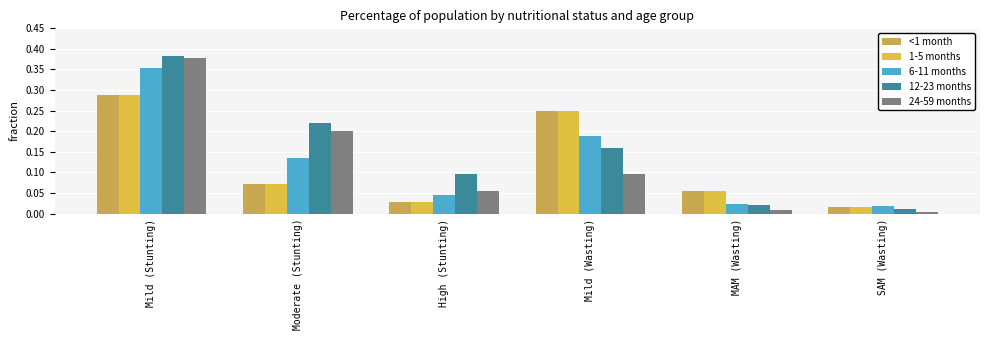

What is the label of the 5th bar from the right?

Moderate (Stunting)